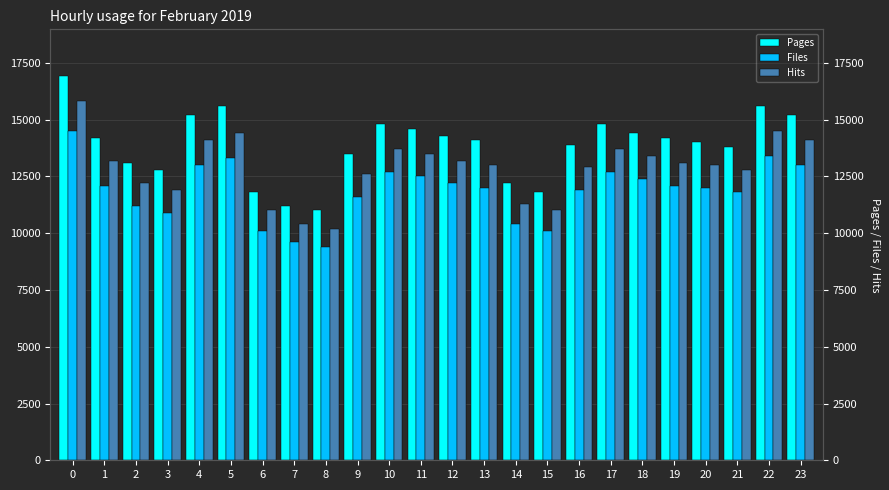

Which series changed the most between 0 and 17?

Pages